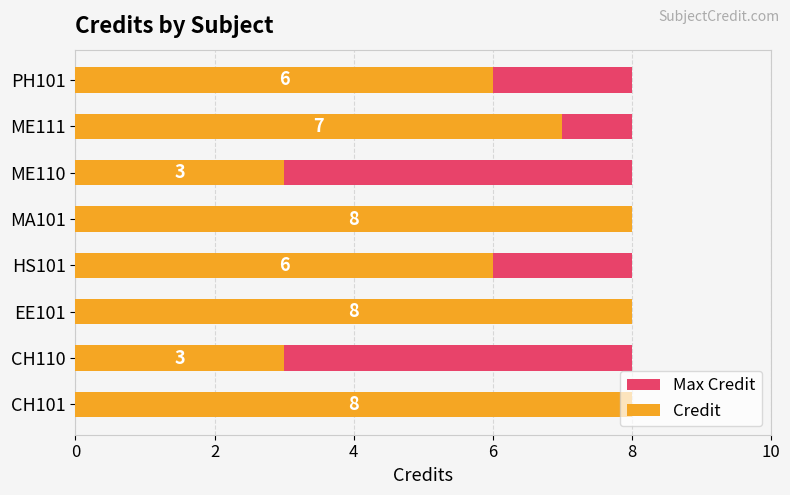

The value of Max Credit at 8 is 0.4. True or false?

False